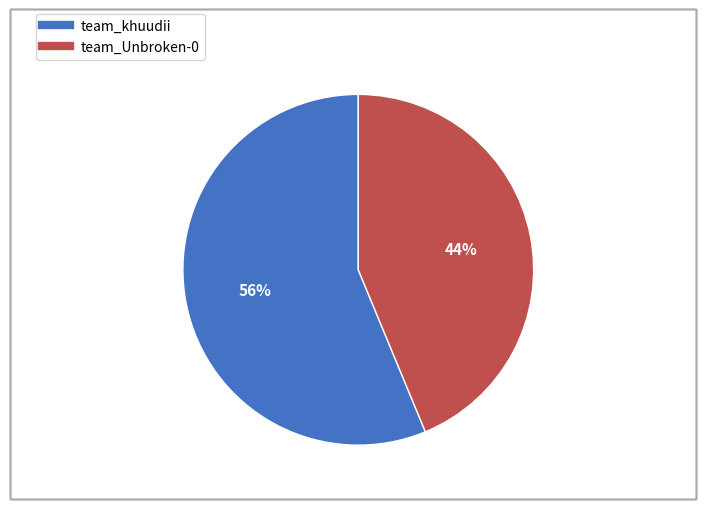

Is there any slice that represents more than half of the pie?

Yes